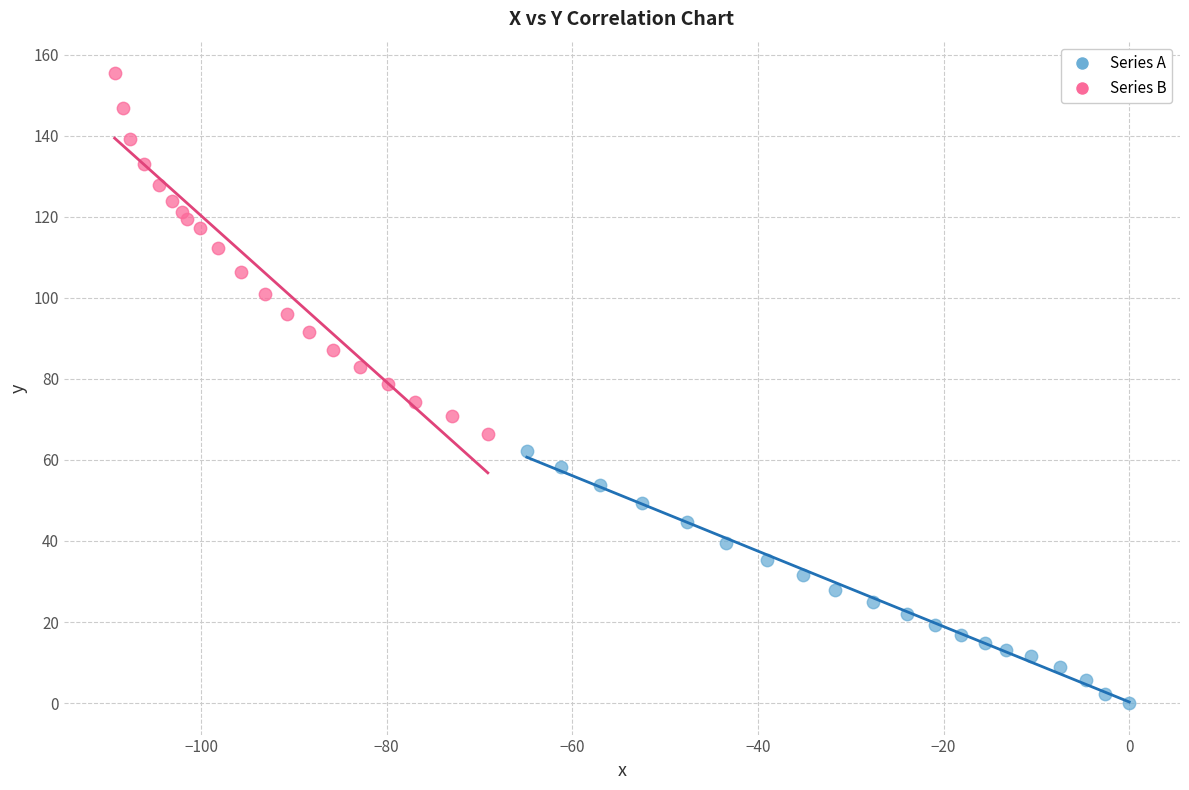

Which series reaches the maximum Y coordinate?

Series B